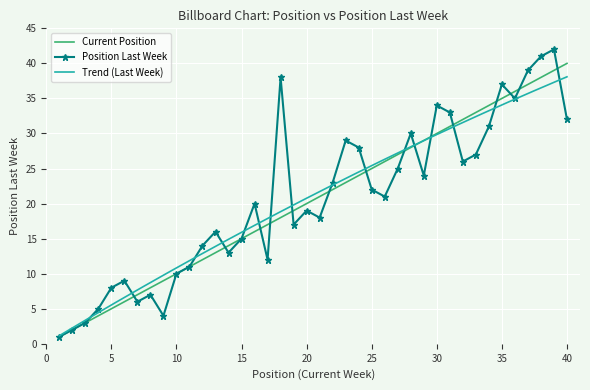

Is it true that Position equals 5 at 5?

True